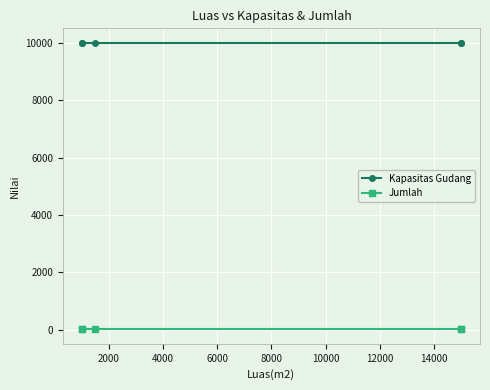

Read the Kapasitas Gudang value at 2000.

10000